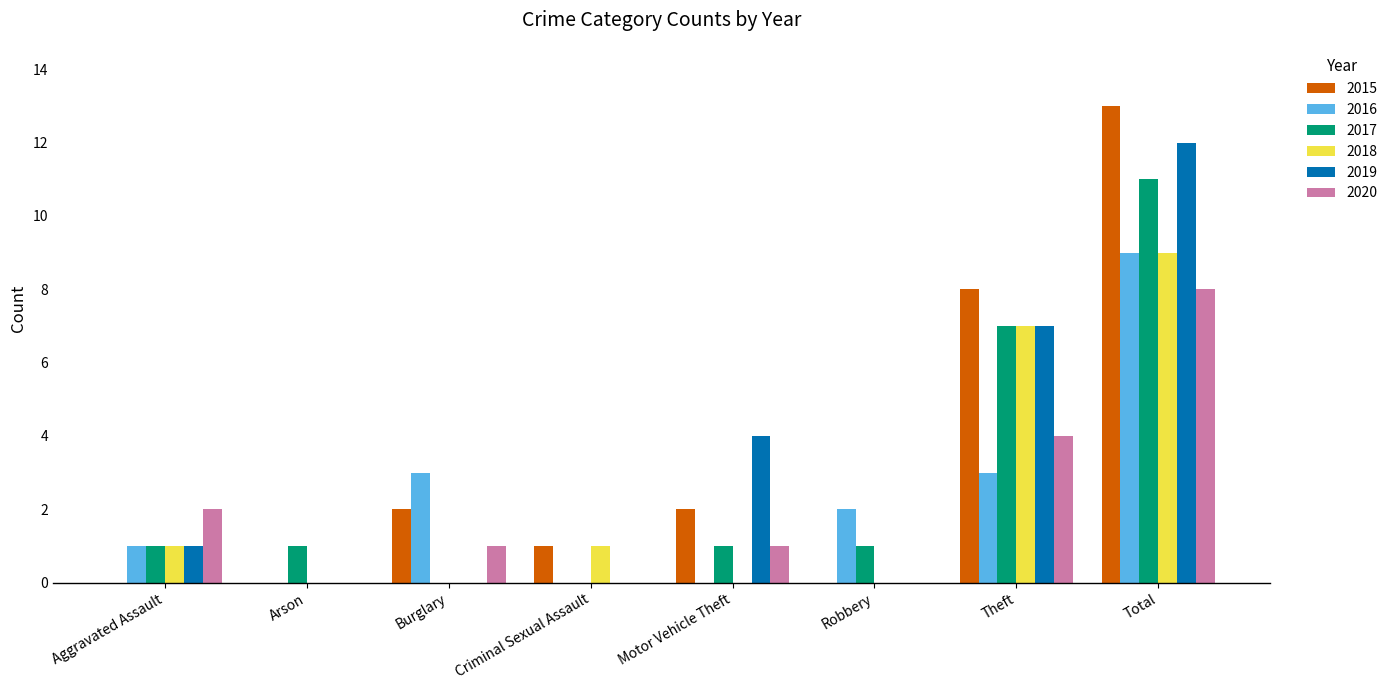

What is the sum of all 2020 values?

16